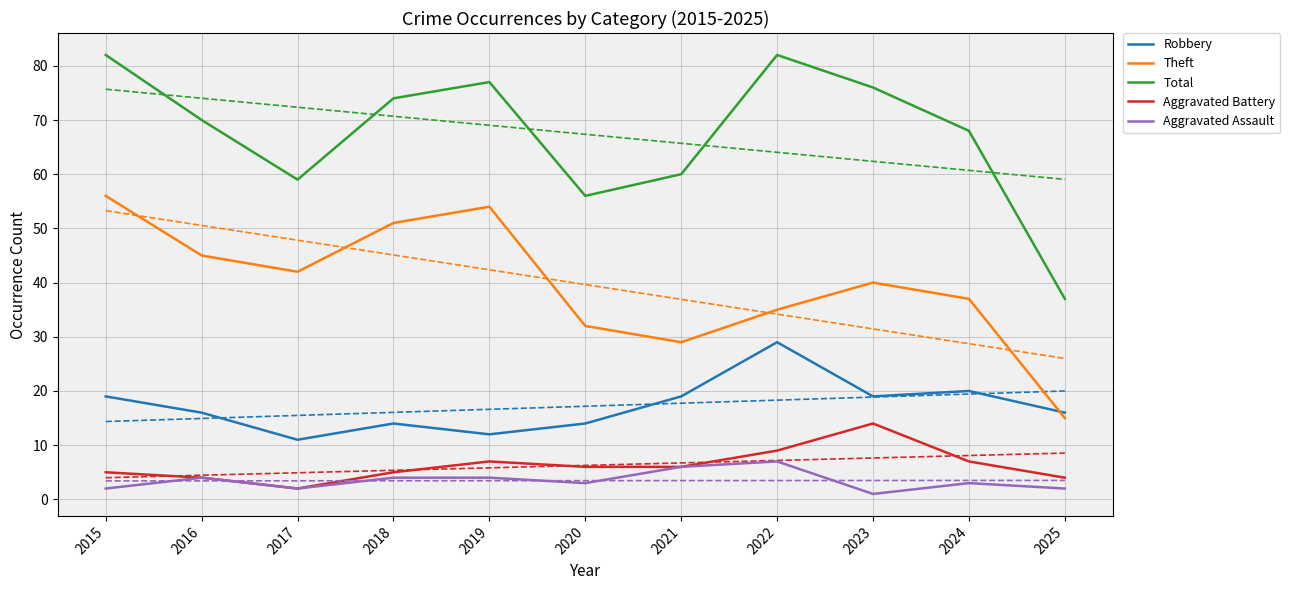

True or false: Total and Aggravated Battery intersect in this chart.

False